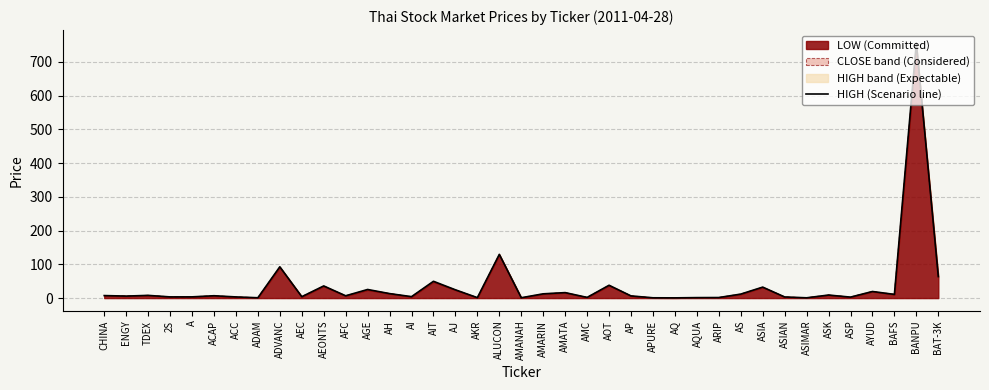

What is the change in value from ADAM to BANPU?

+755.0